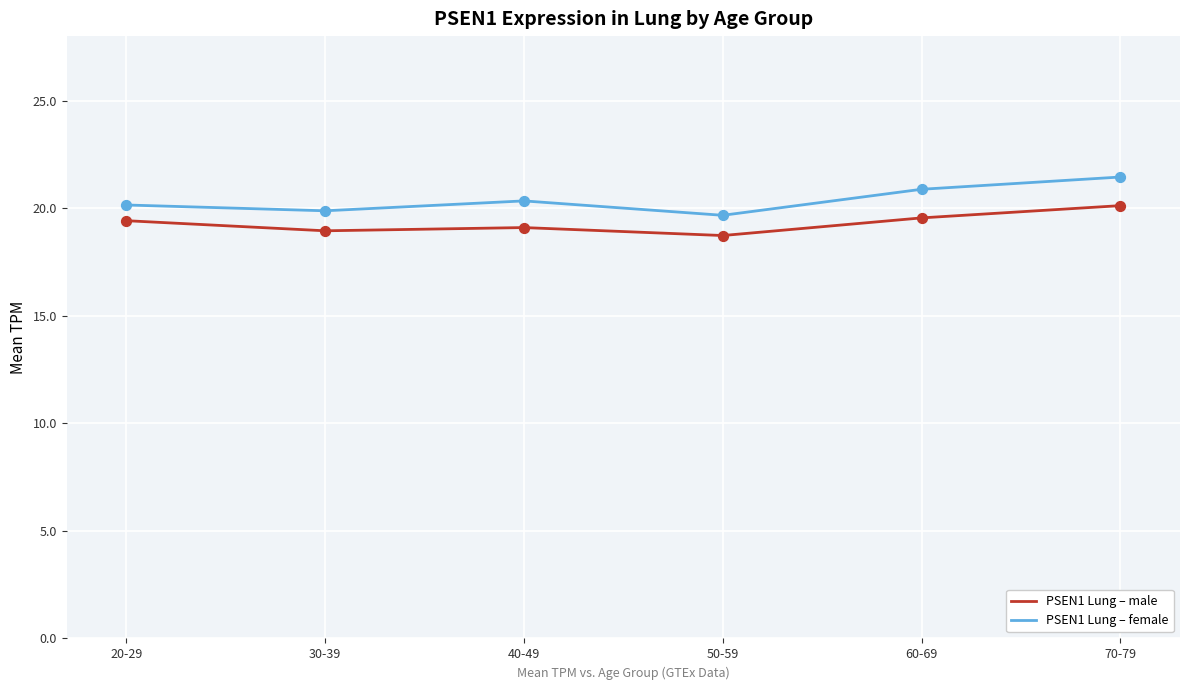

Is the value of PSEN1 Lung – female at 30-39 greater than the value of PSEN1 Lung – male at 50-59?

Yes